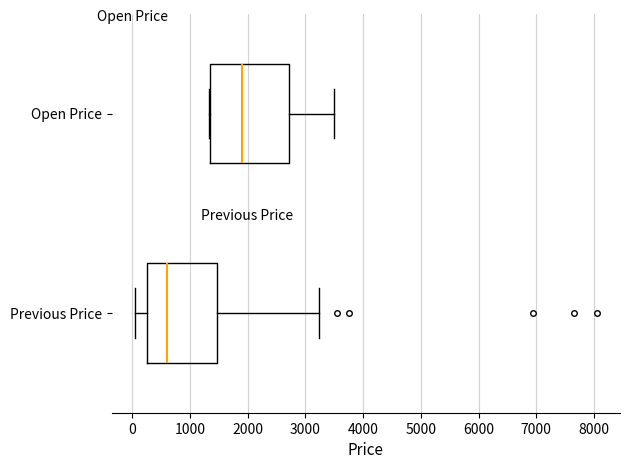

Reading bottom to top, read every box against the x-axis: the position of its median line, the range the box covers, and the ends of its whiskers. The values are not printed on the chart, so give them approximately, as read against the axis.

Previous Price: median 600, box 300 to 1500, whiskers 100 to 3200
Open Price: median 1900, box 1300 to 2700, whiskers 1300 to 3500